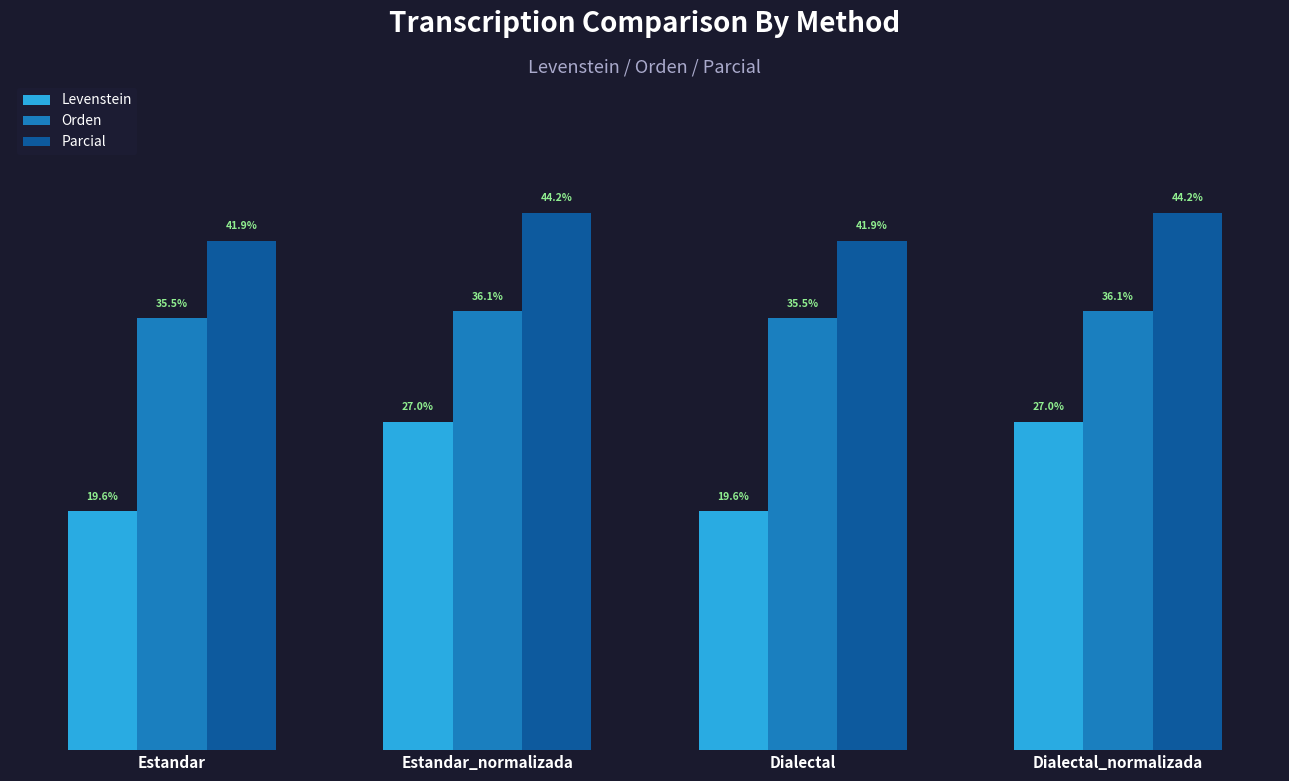

What are all the series names shown in the legend?

Levenstein, Orden, Parcial